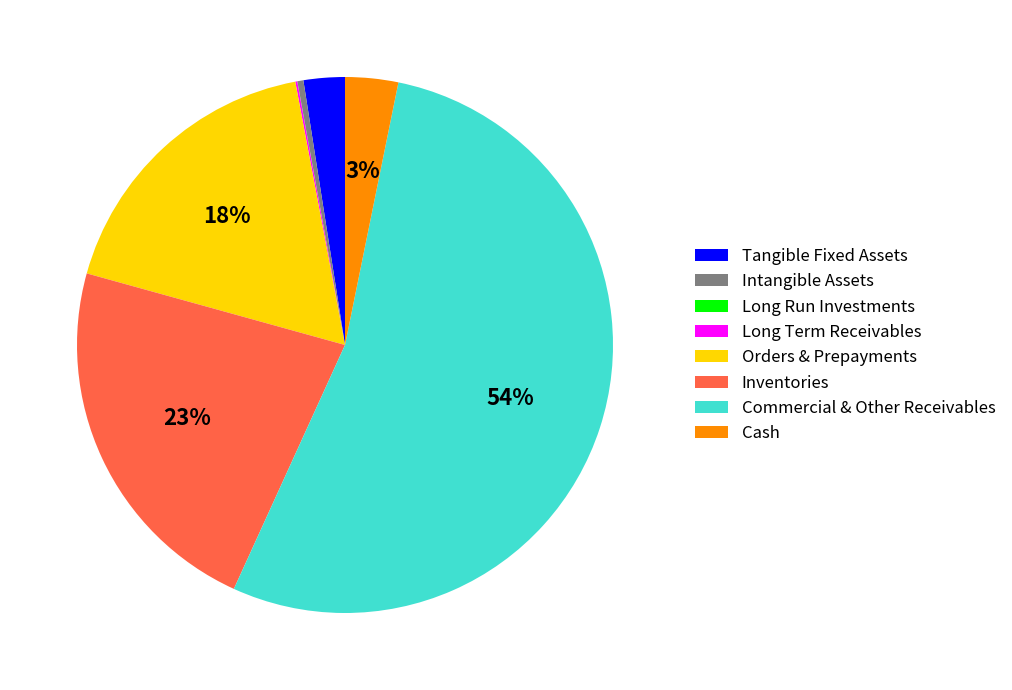

Between Tangible Fixed Assets and Orders & Prepayments, which is larger?

Orders & Prepayments